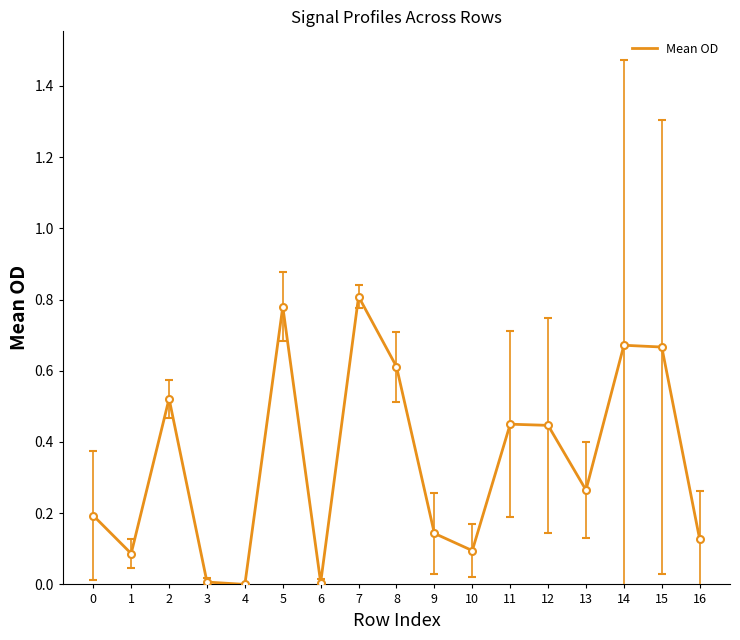

True or false: the data shows 0.3 at 5.

False